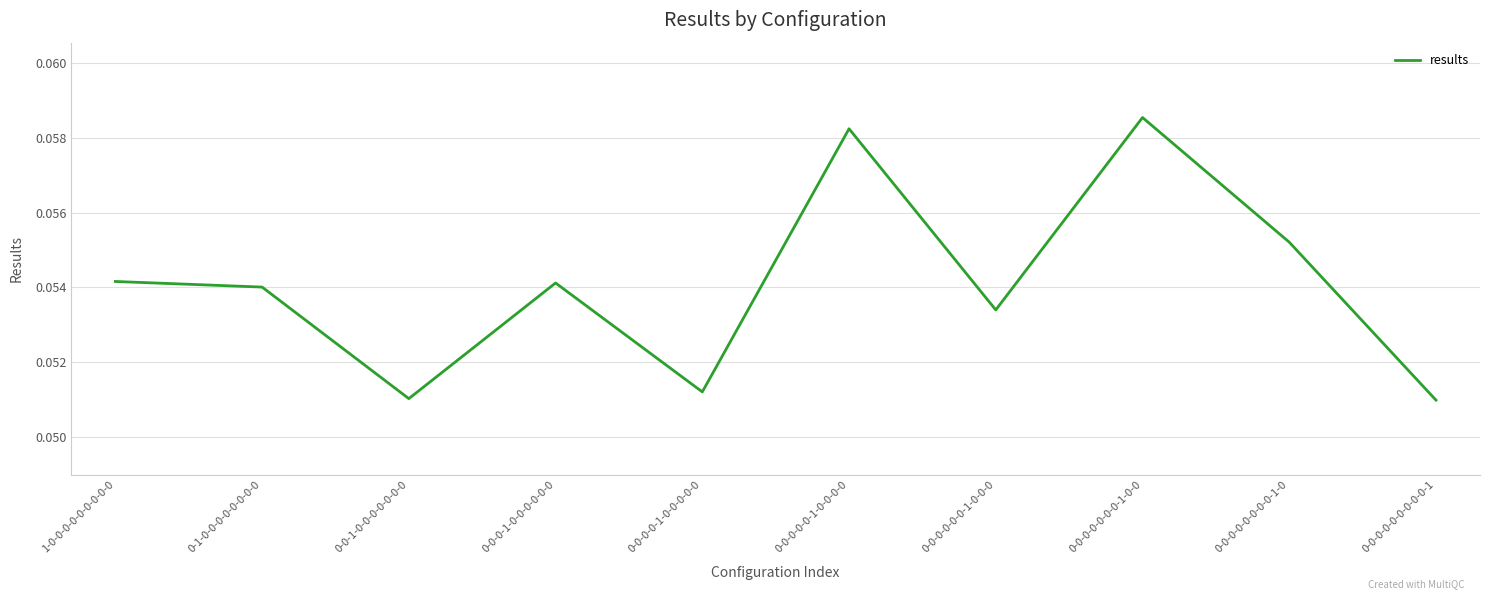

True or false: the data shows 0.0 at 0-0-0-0-0-0-1-0-0-0.

False